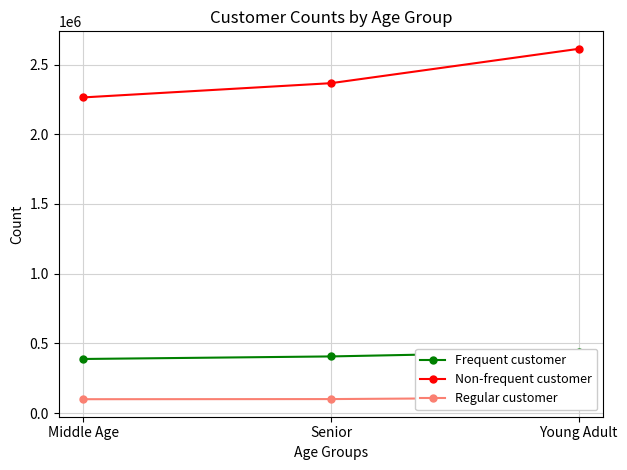

Reading right to left, list all the values displayed in this chart.

Frequent customer: Young Adult=441916	Senior=406730	Middle Age=388444
Non-frequent customer: Young Adult=2612767	Senior=2366590	Middle Age=2264505
Regular customer: Young Adult=112229	Senior=100796	Middle Age=99912